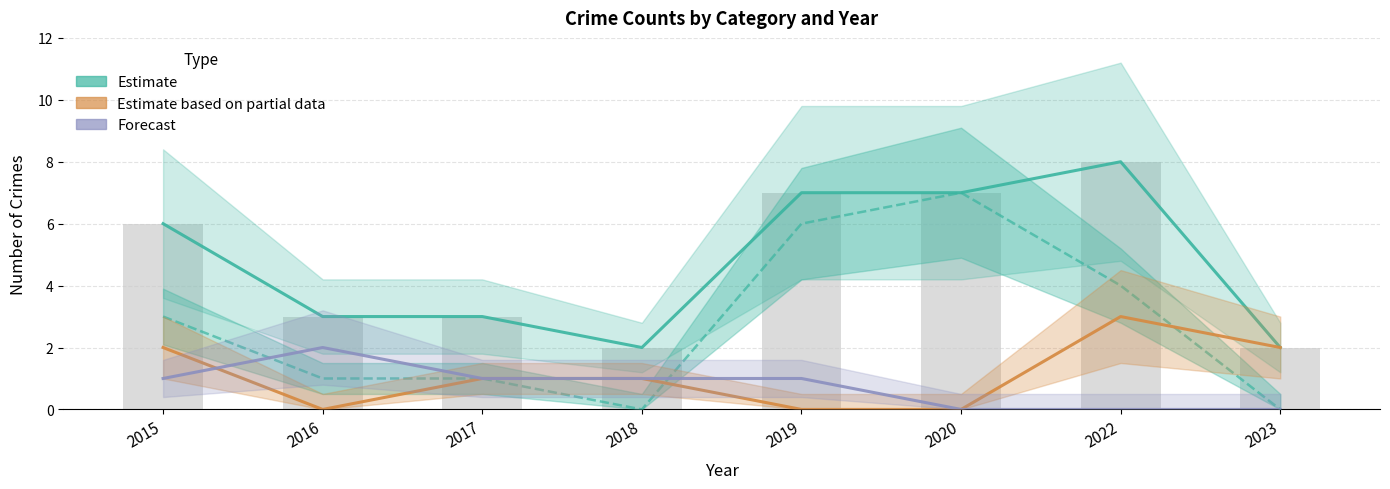

How many values in the Theft (Estimate) series exceed 3?

3